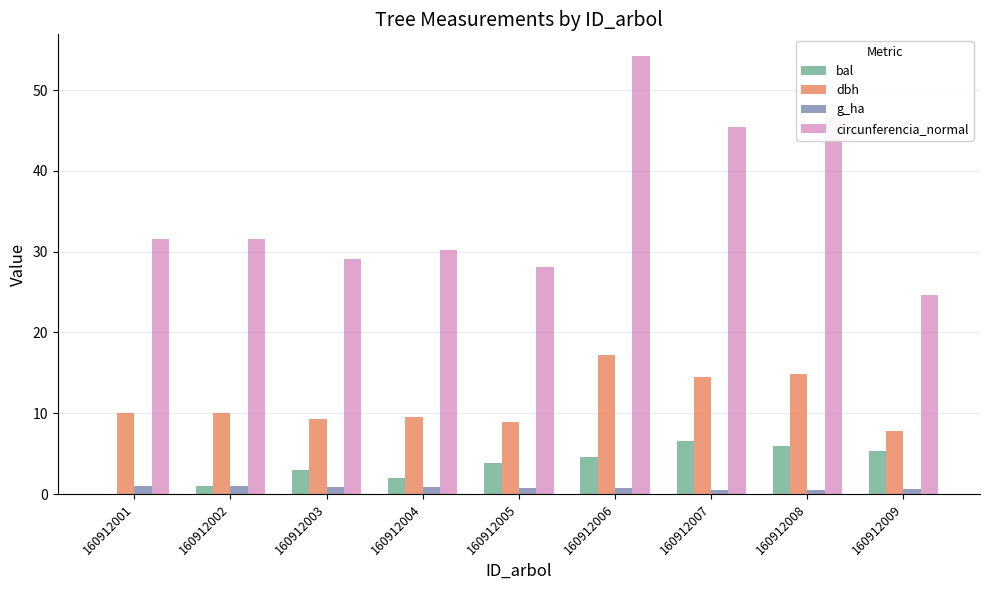

What is the average value of the bal series?

3.6